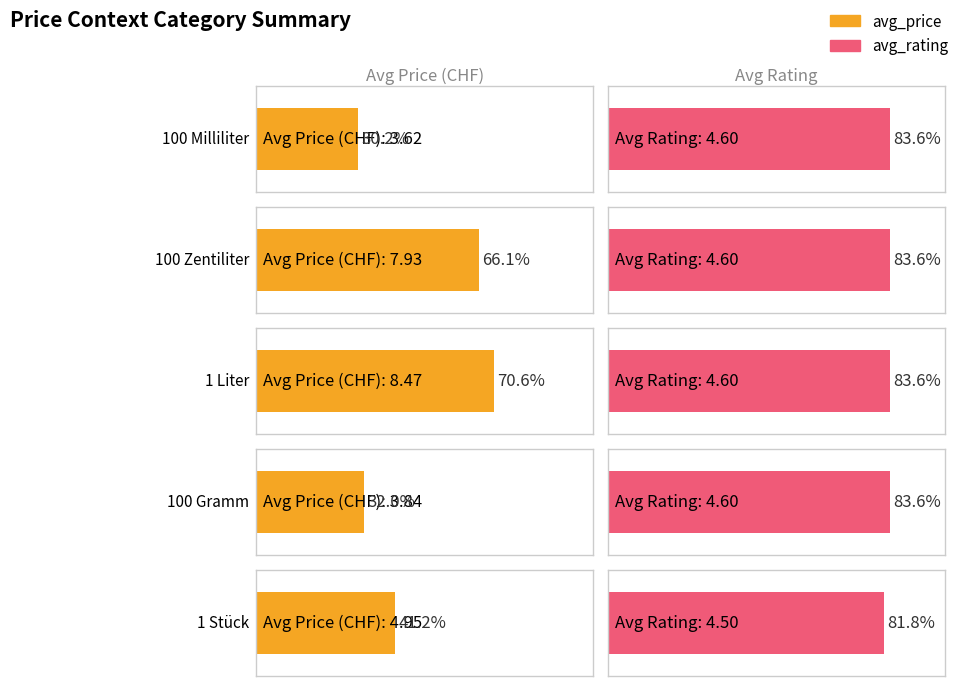

At which category does the chart reach its minimum across all series?

Preis pro 100 Milliliter